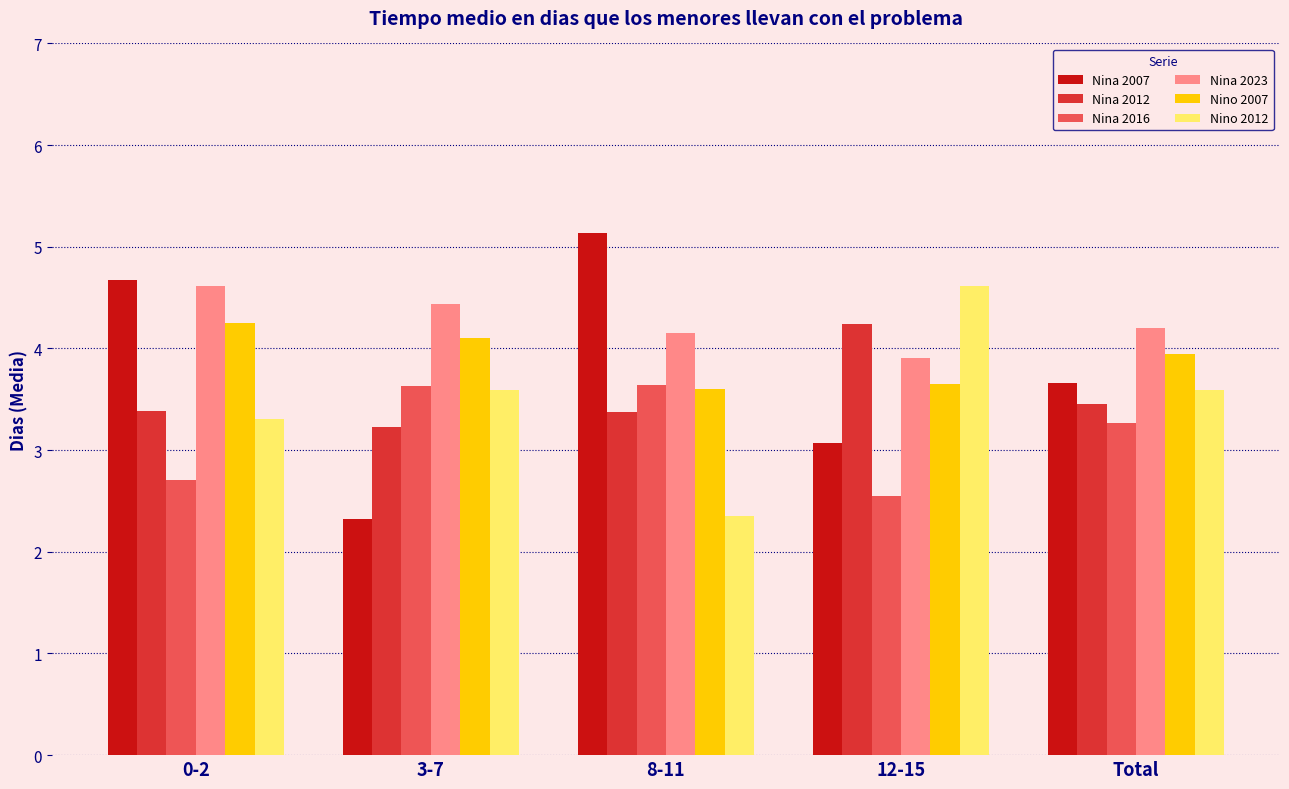

What is the difference between the Nino 2012 values at 8-11 and 3-7?

1.2